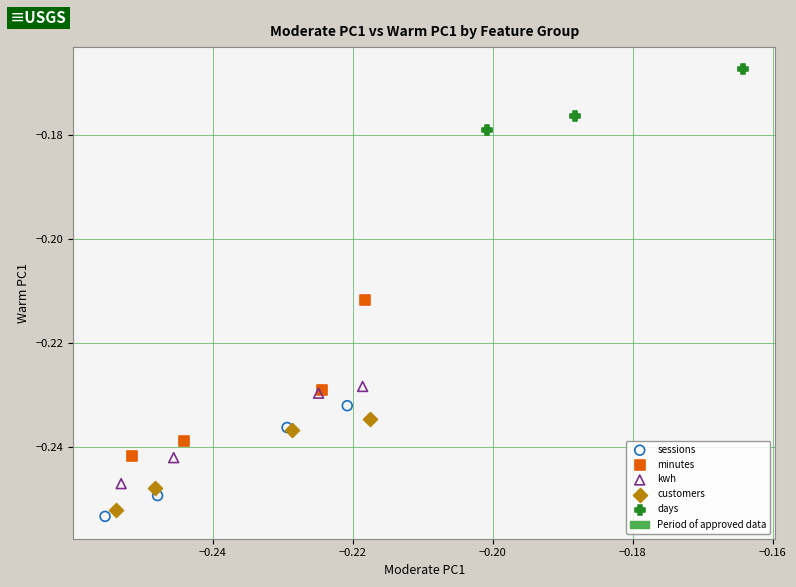

Which series has the largest Y range (max minus min)?

minutes